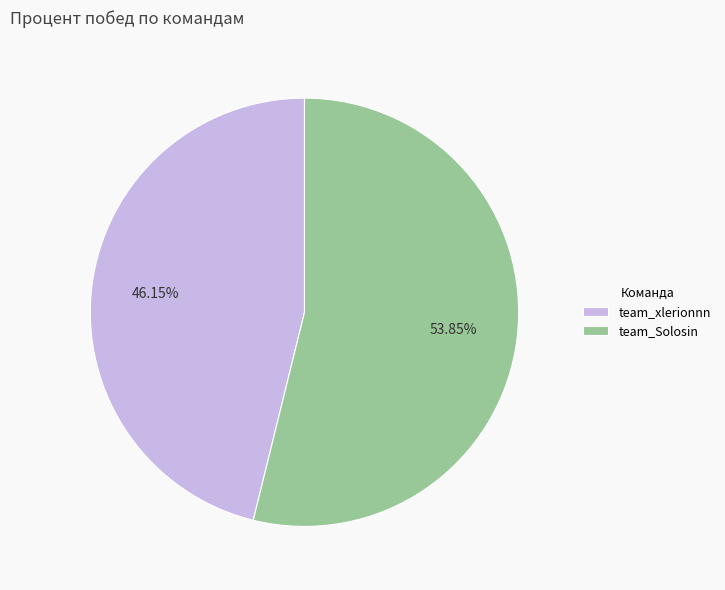

How many segments does this pie chart have?

2